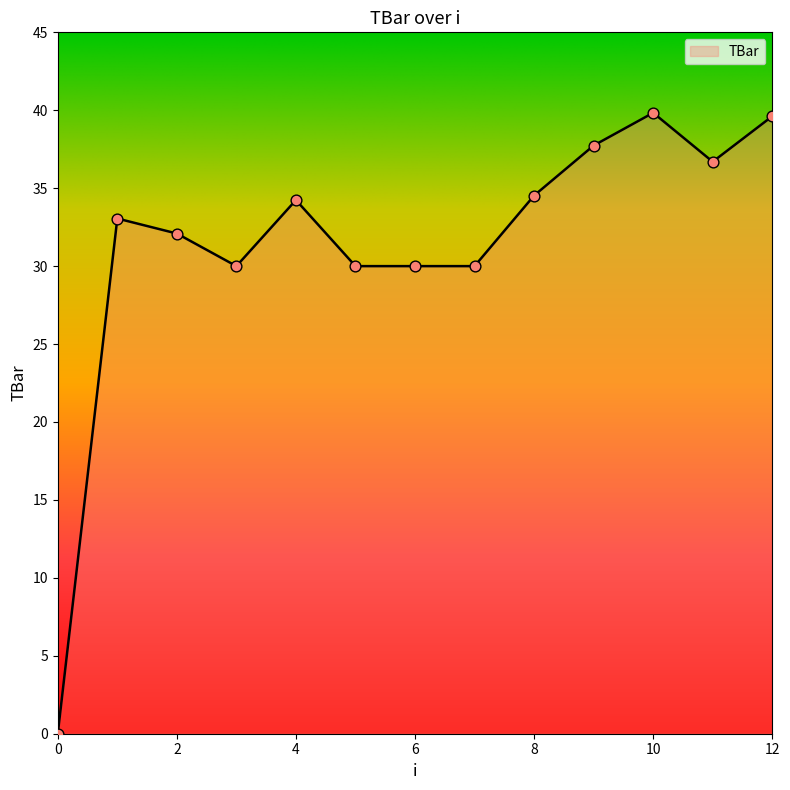

What is the greatest value displayed?

39.8